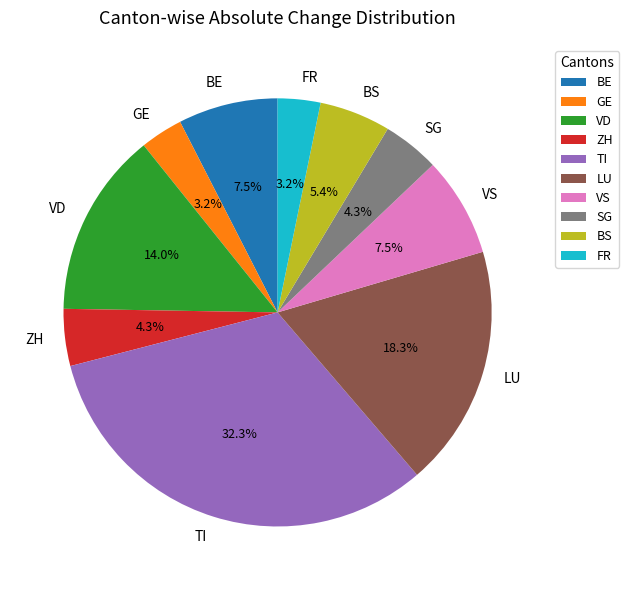

Approximately how many times larger is the value at BS compared to TI?

0.2